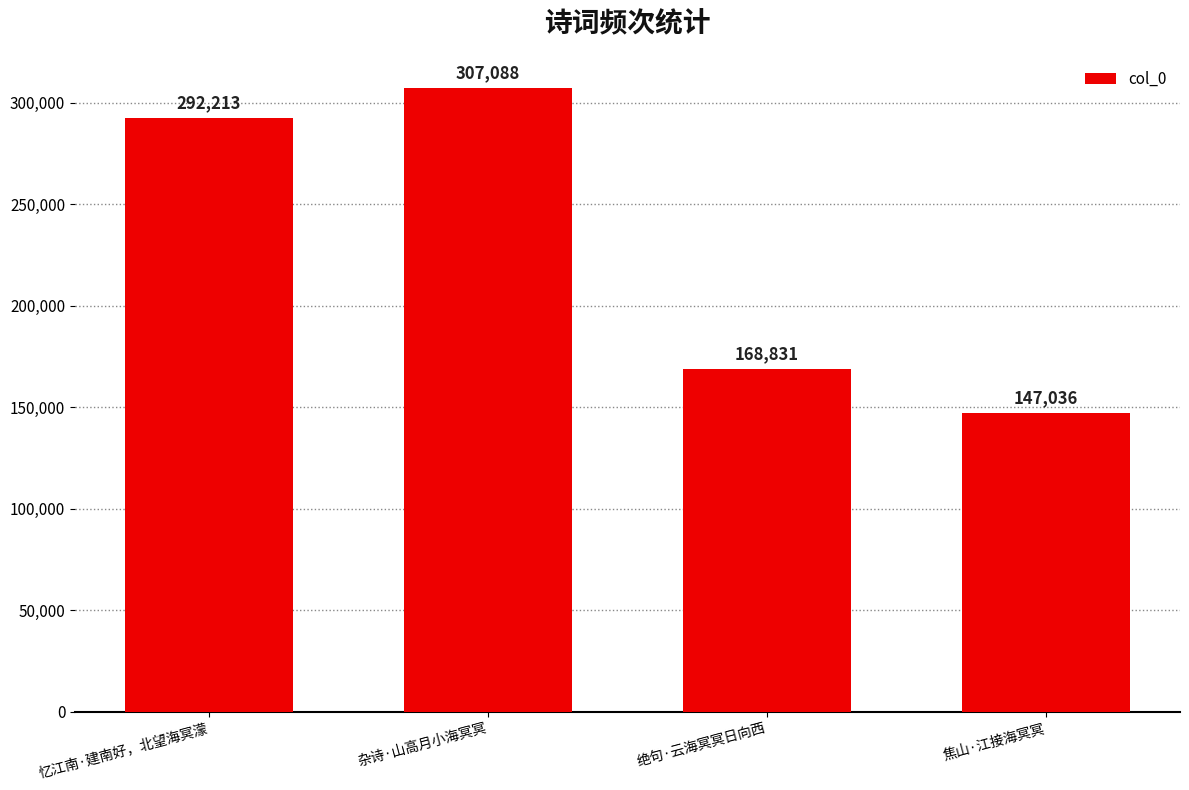

True or false: the data shows 307088 at 杂诗·山高月小海冥冥.

True